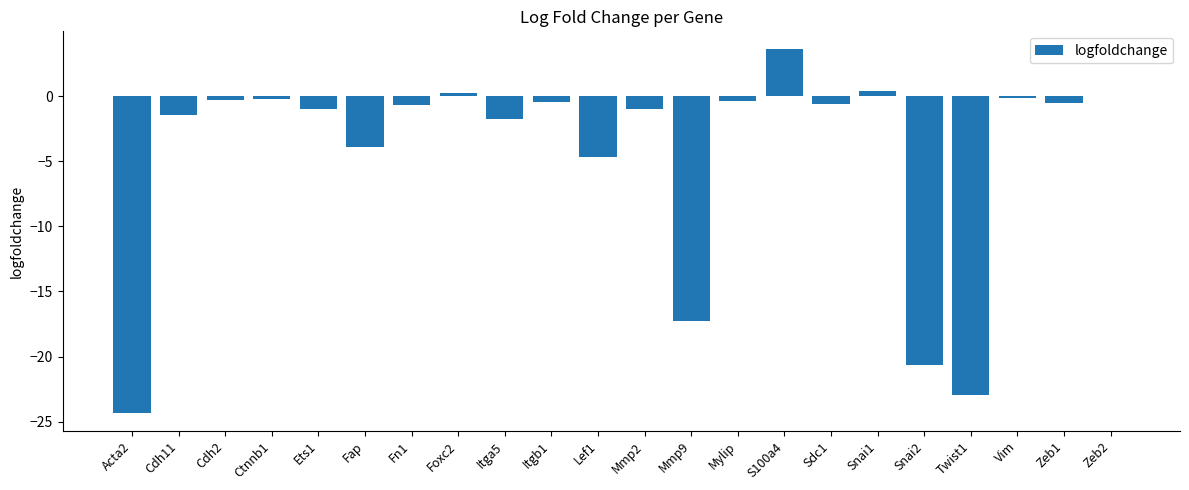

Which label corresponds to the largest value in the chart?

S100a4